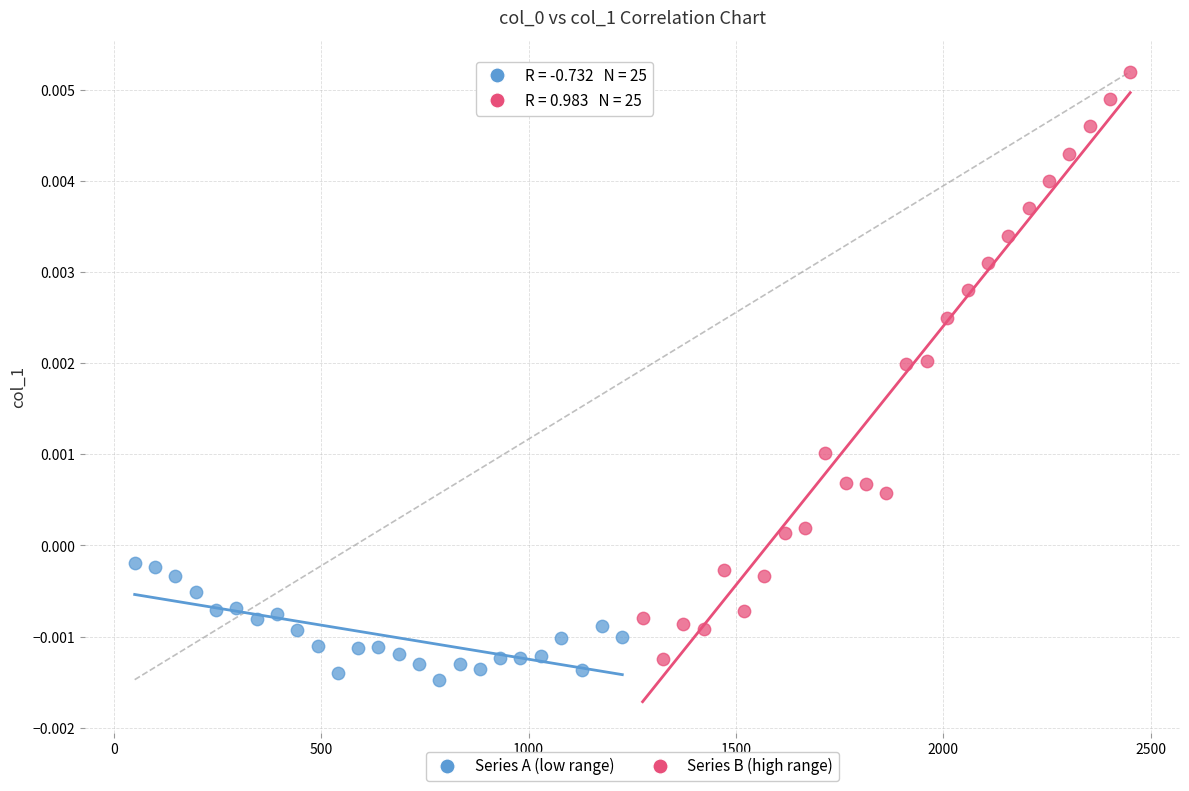

Which series contains the lowest Y value?

Series A (low range)